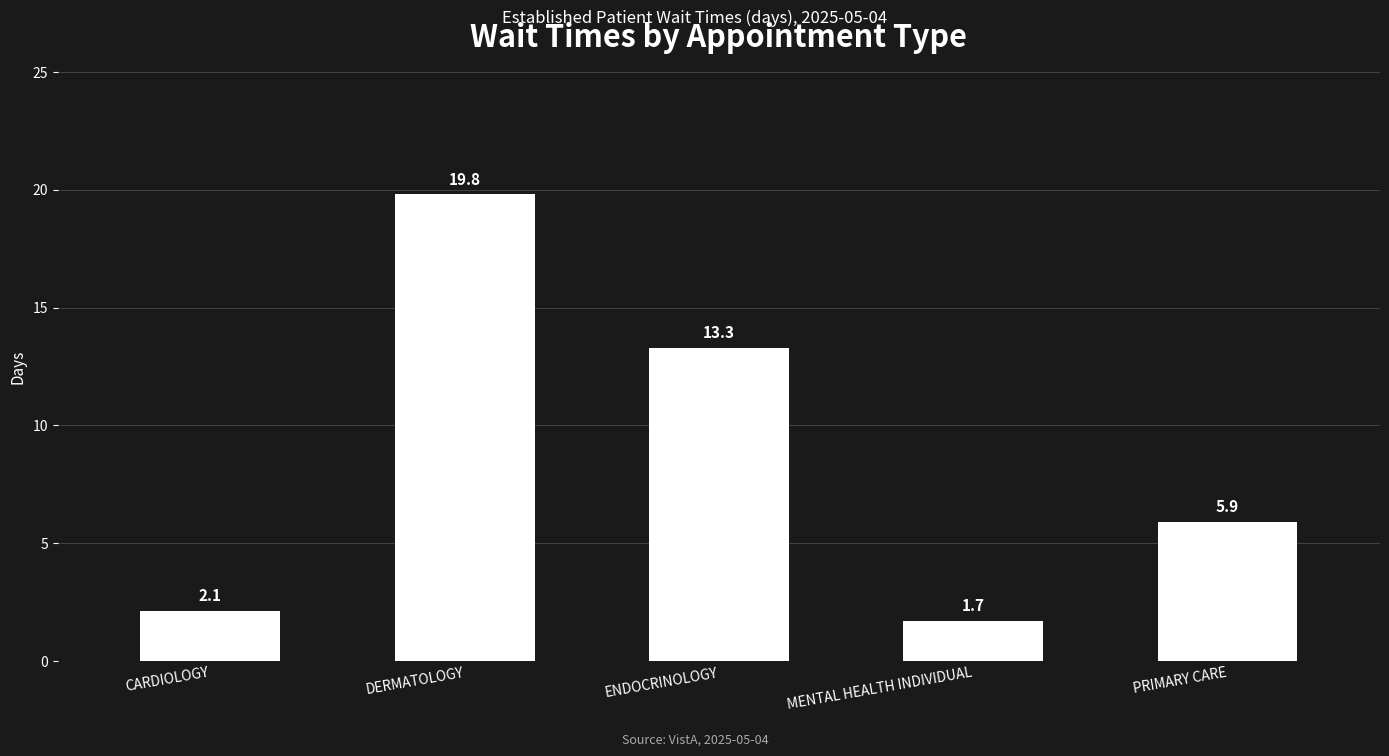

What is the label of the 5th bar from the left?

PRIMARY CARE